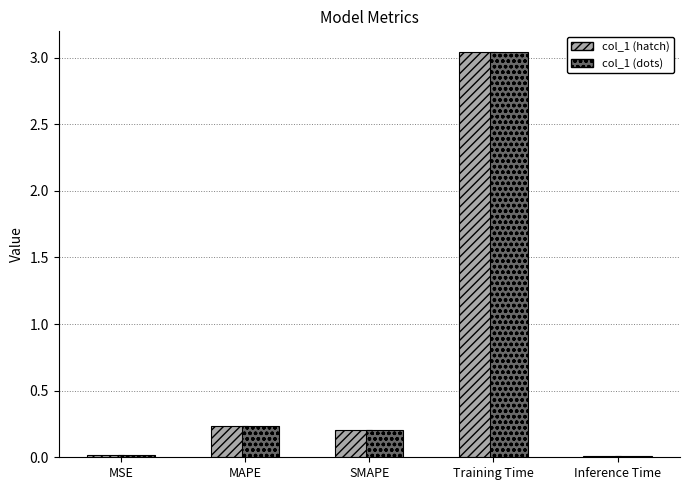

Which category has the highest value in the col_1 (dots) series?

Training Time